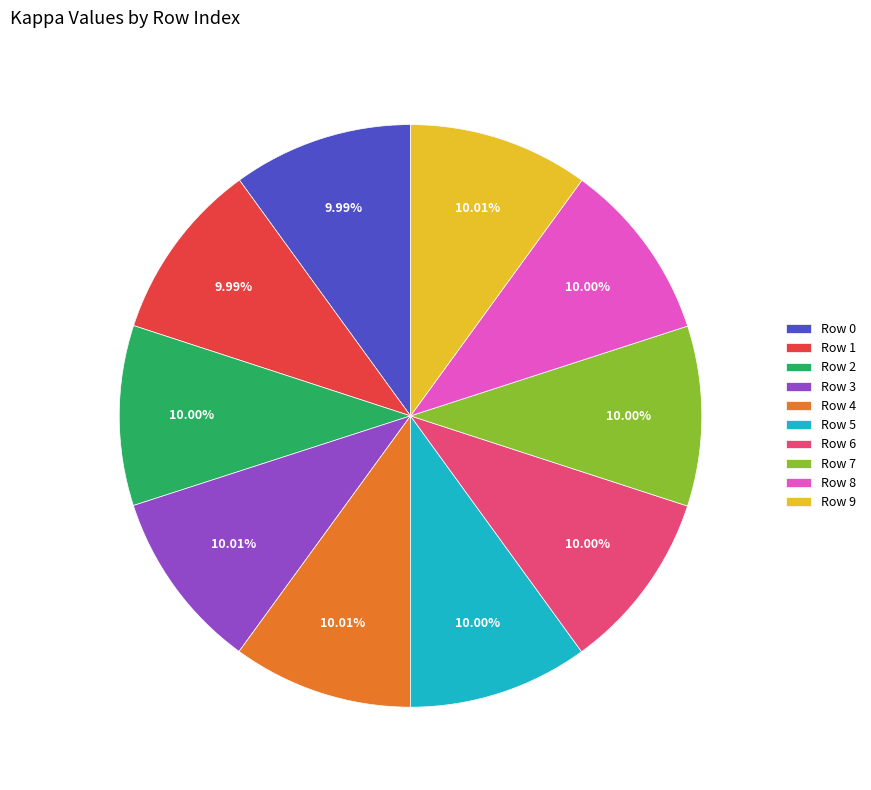

Is Row 3 the majority of the pie?

No